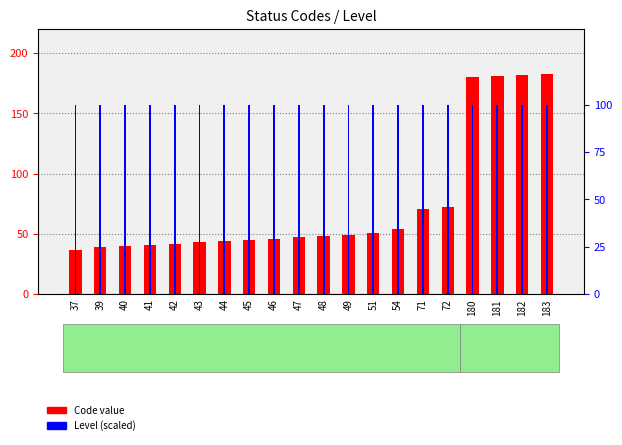

Does the chart contain any negative values?

No